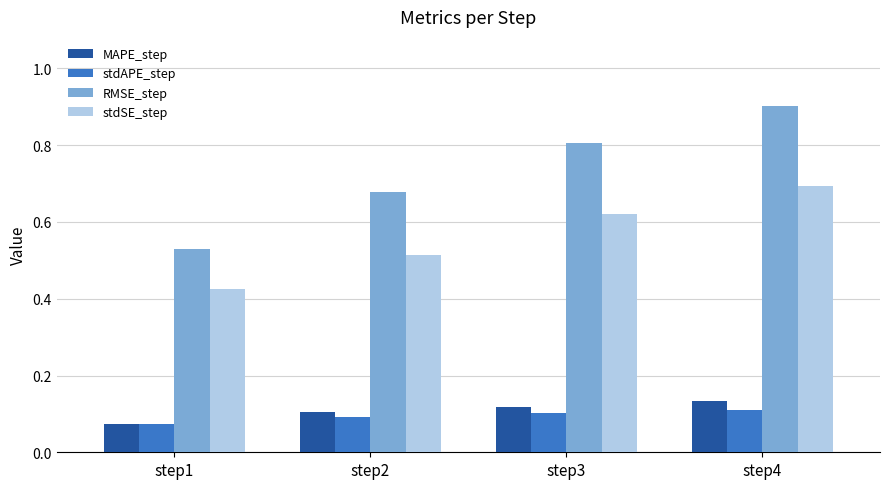

The stdSE_step series shows 0.7 at step1. True or false?

False